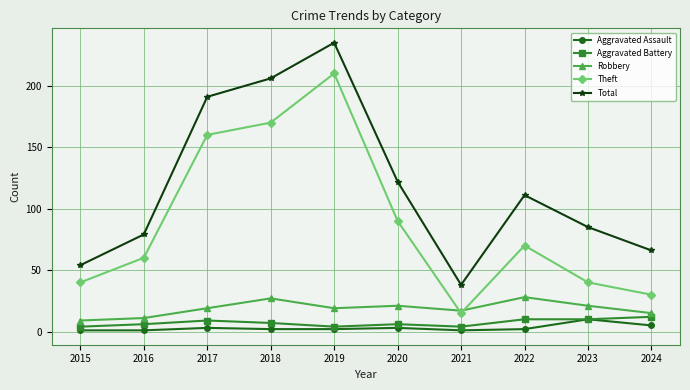

True or false: Theft has more than 0 points higher than both neighbors.

True